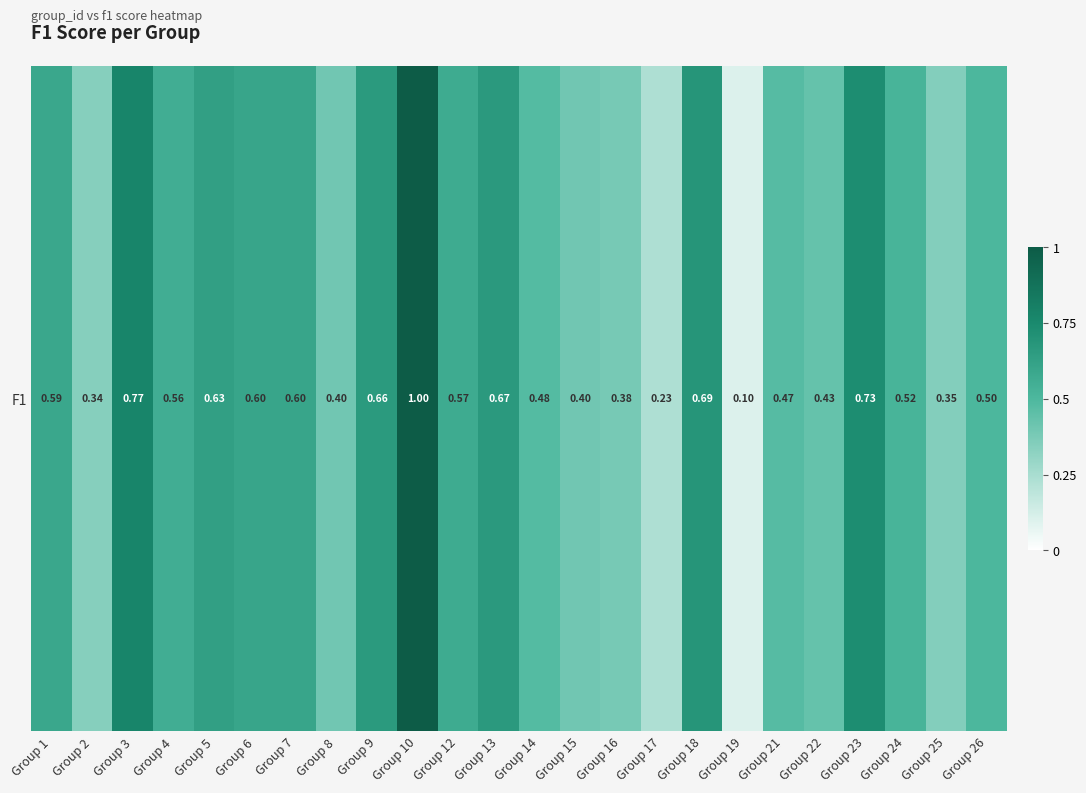

List the labels in order of value, largest first.

Group 10, Group 3, Group 23, Group 18, Group 13, Group 9, Group 5, Group 6, Group 7, Group 1, Group 12, Group 4, Group 24, Group 26, Group 14, Group 21, Group 22, Group 8, Group 15, Group 16, Group 25, Group 2, Group 17, Group 19